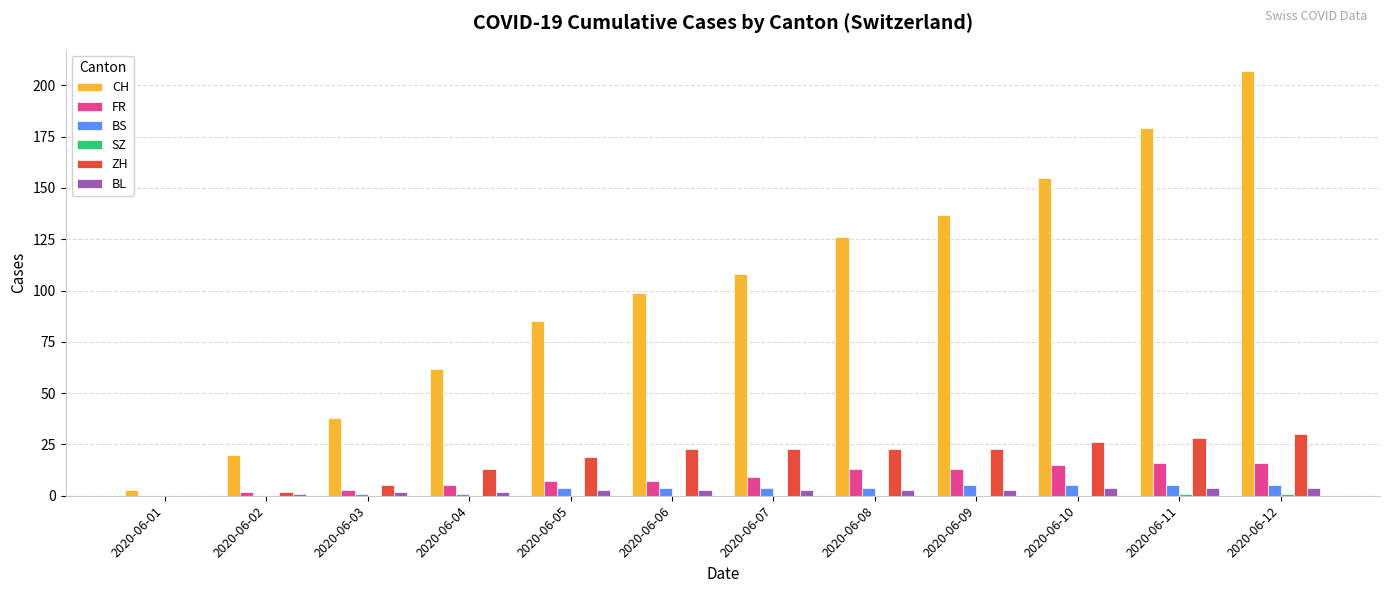

At which category is the sum across all series the highest?

2020-06-12